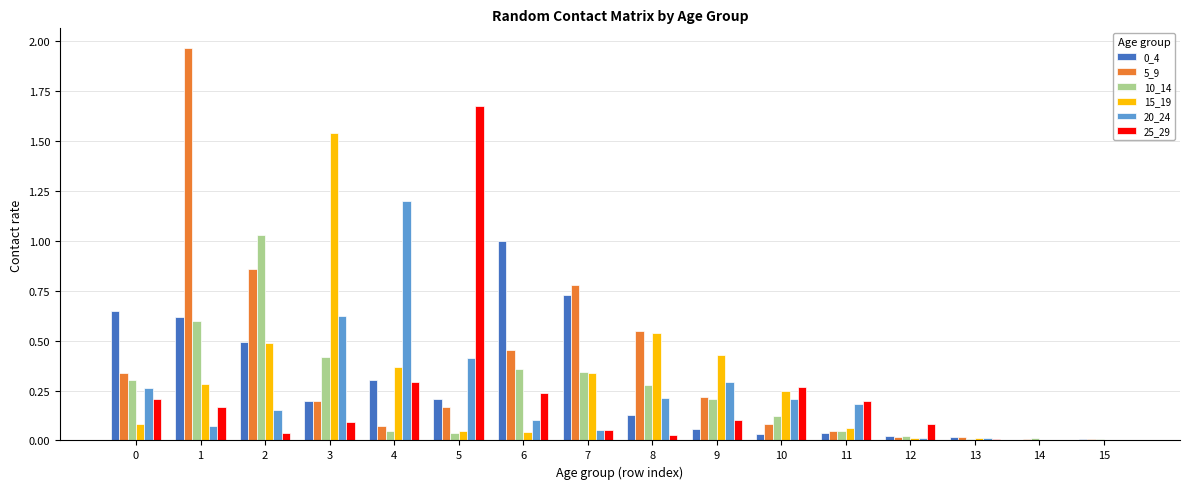

True or false: 15_19 has a value of 0.4 at 9.

True